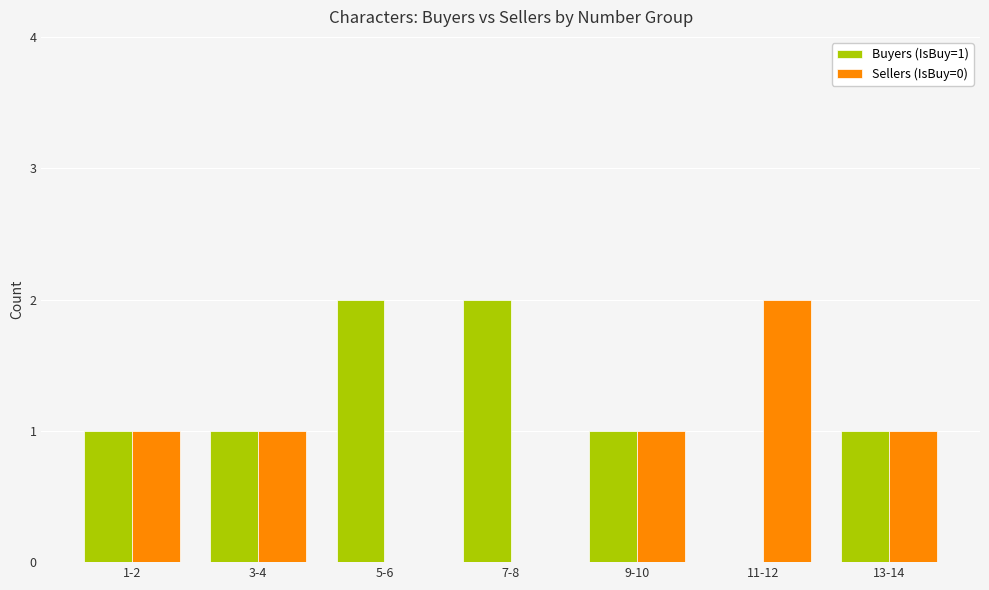

How many positive values does the Buyers (IsBuy=1) series have?

6